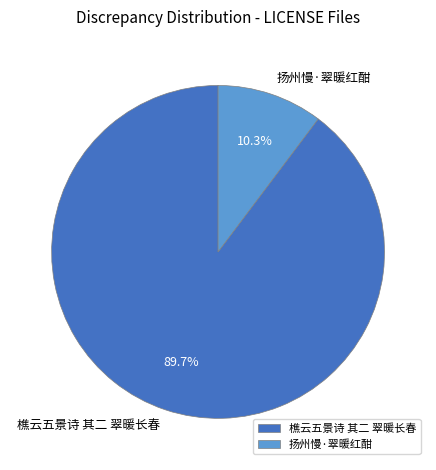

Rank the categories by value from highest to lowest.

樵云五景诗 其二 翠暖长春, 扬州慢·翠暖红酣